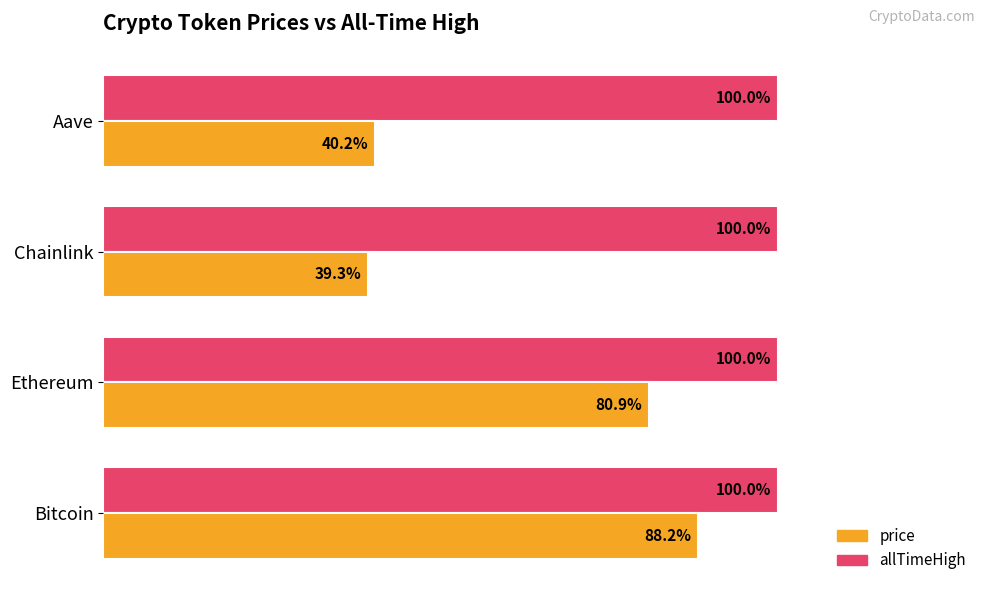

At Ethereum, list the series in order from largest to smallest.

allTimeHigh, price